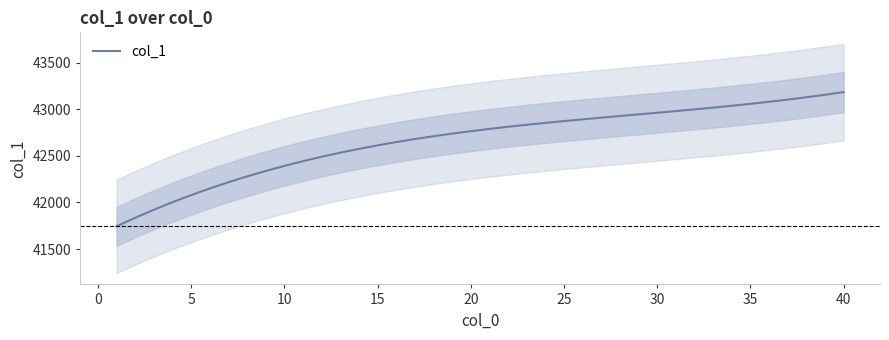

What is the minimum value for col_1?

41744.1